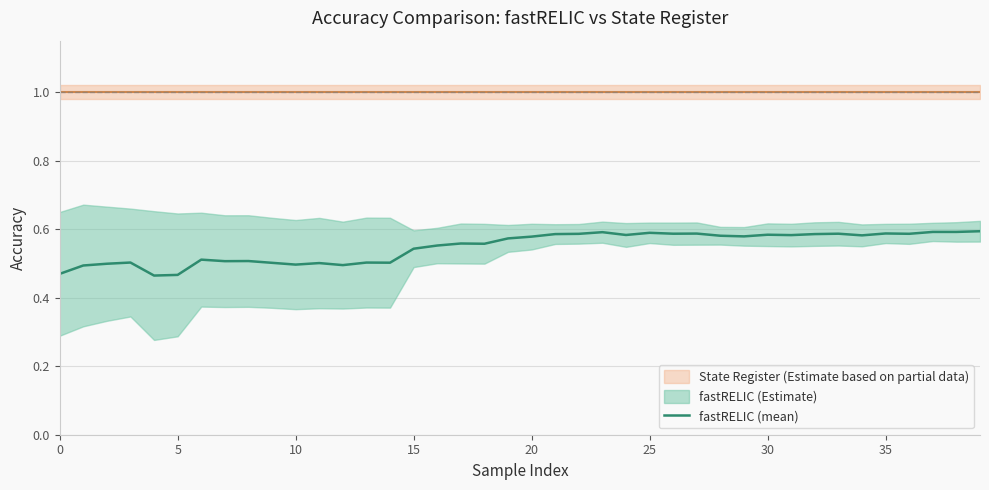

Count the values in the range 0 to 1.

40